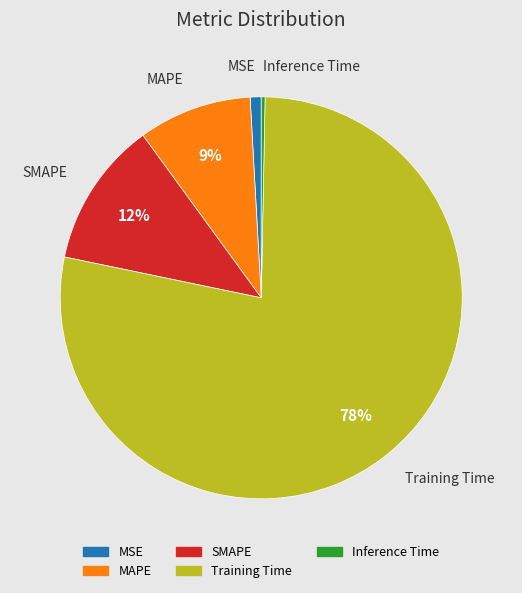

The MSE slice represents 1% of the pie. True or false?

True